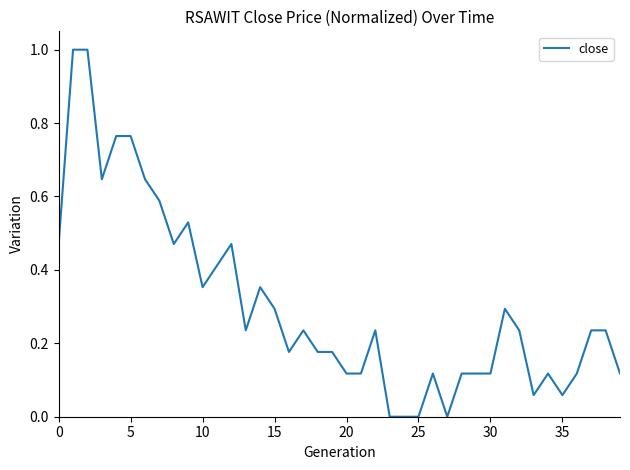

How many points are lower than both their immediate neighbors (excluding endpoints)?

8